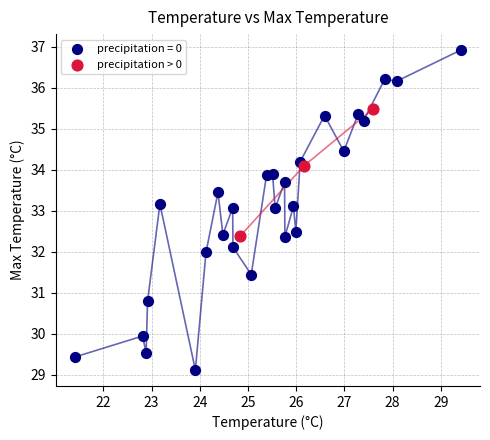

Which series contains the highest Y value?

precipitation = 0